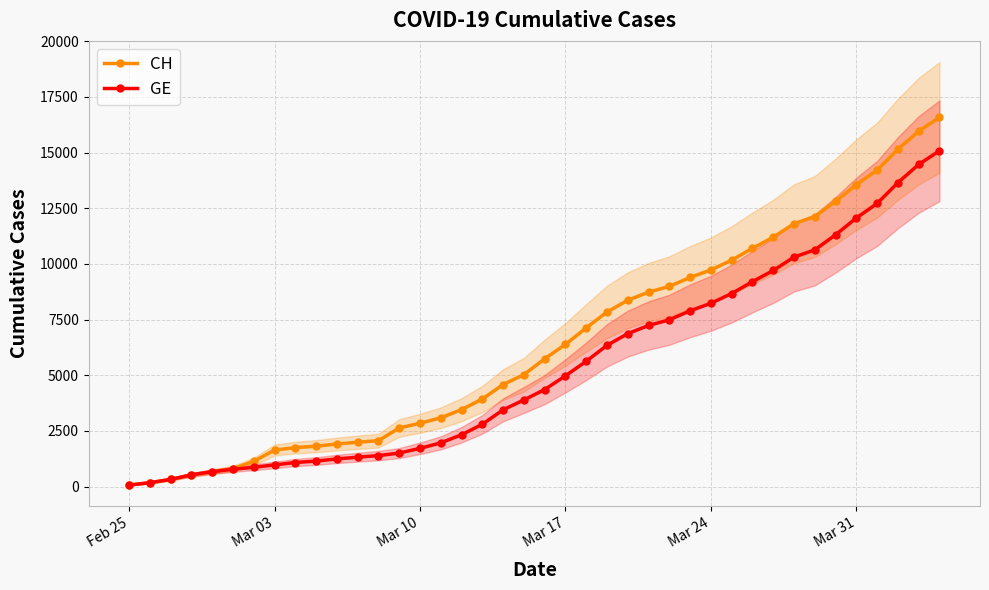

True or false: GE has a value of 350 at Mar 31.

False